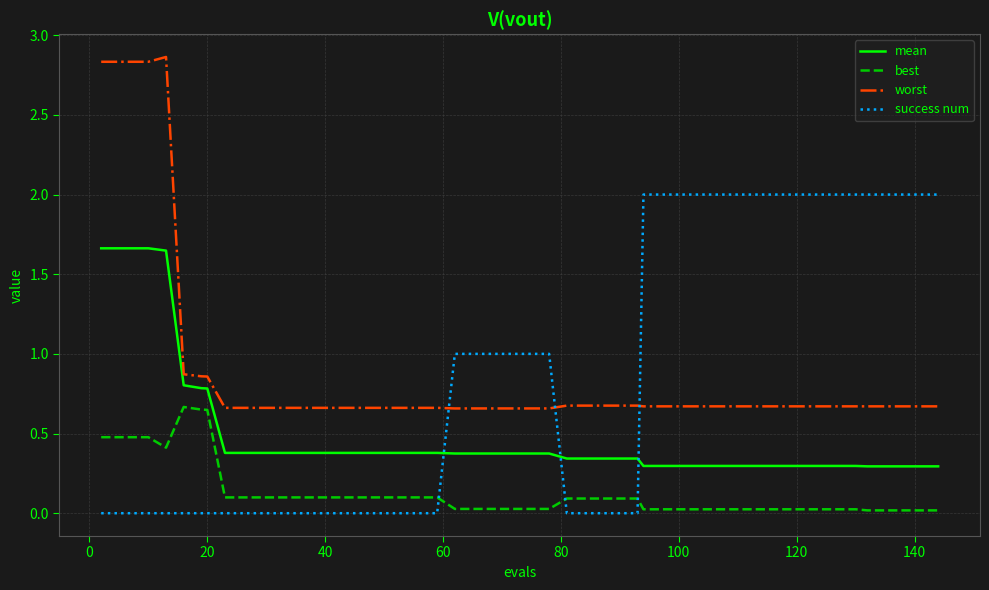

What is the difference between the maximum and minimum values in the worst series?

2.2